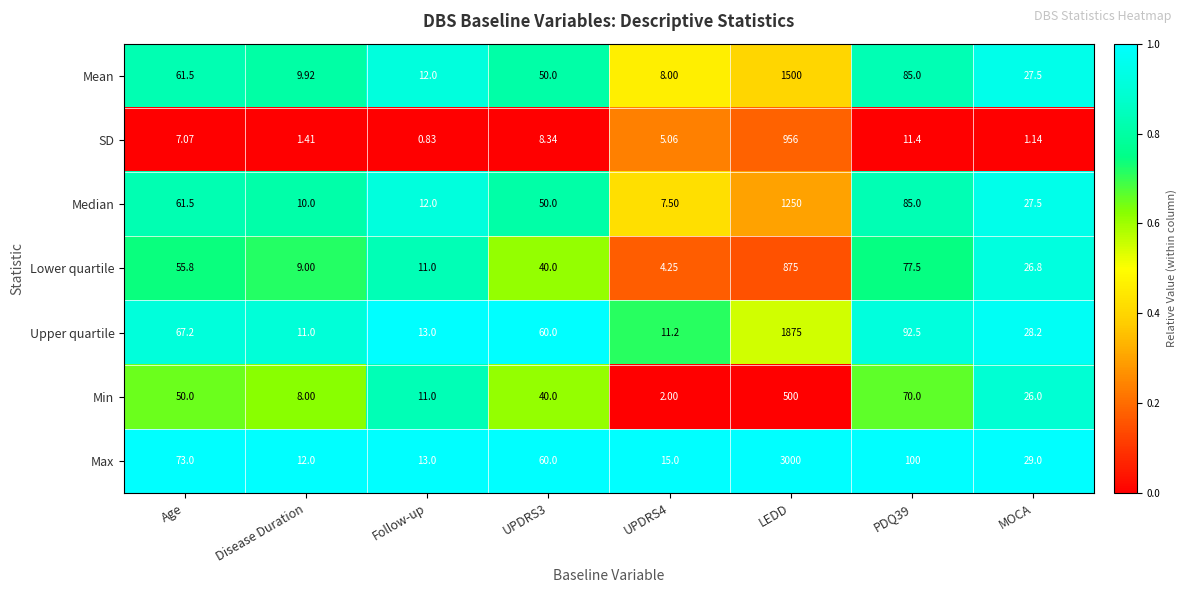

At which category is the sum across all series the highest?

LEDD